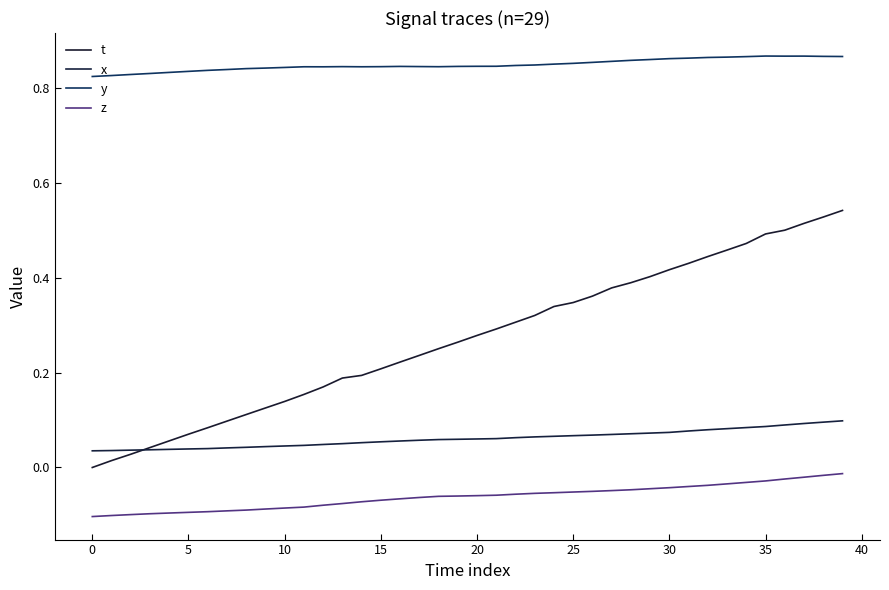

True or false: y has more than 2 points higher than both neighbors.

True